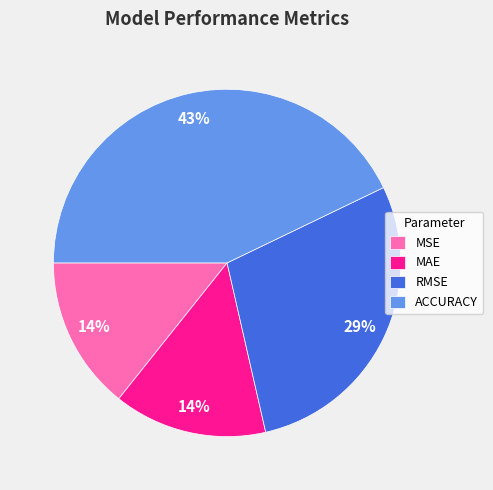

Is the sum of ACCURACY and RMSE greater than half?

Yes